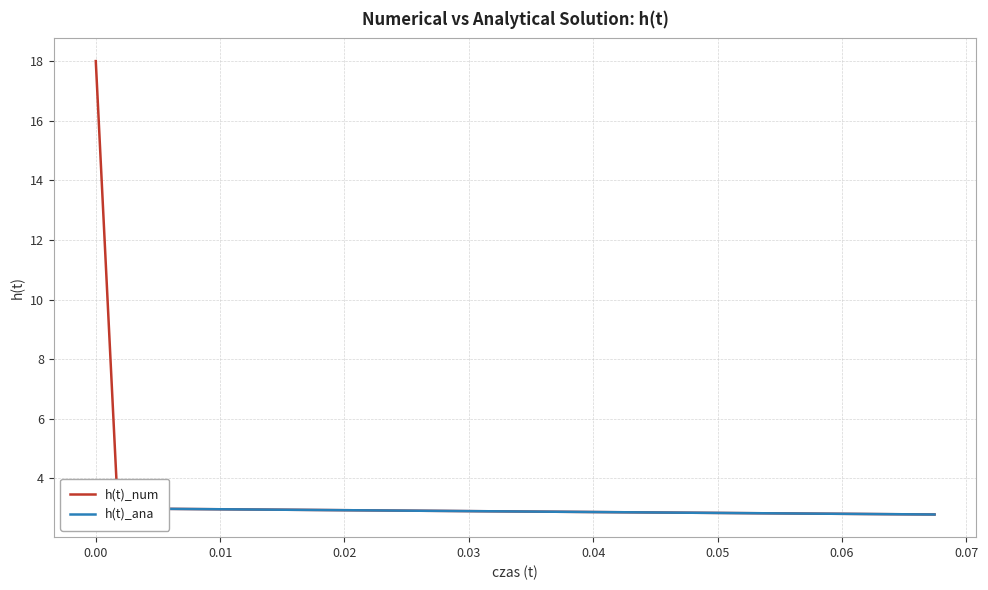

What is the lowest value of the h(t)_num series?

2.8